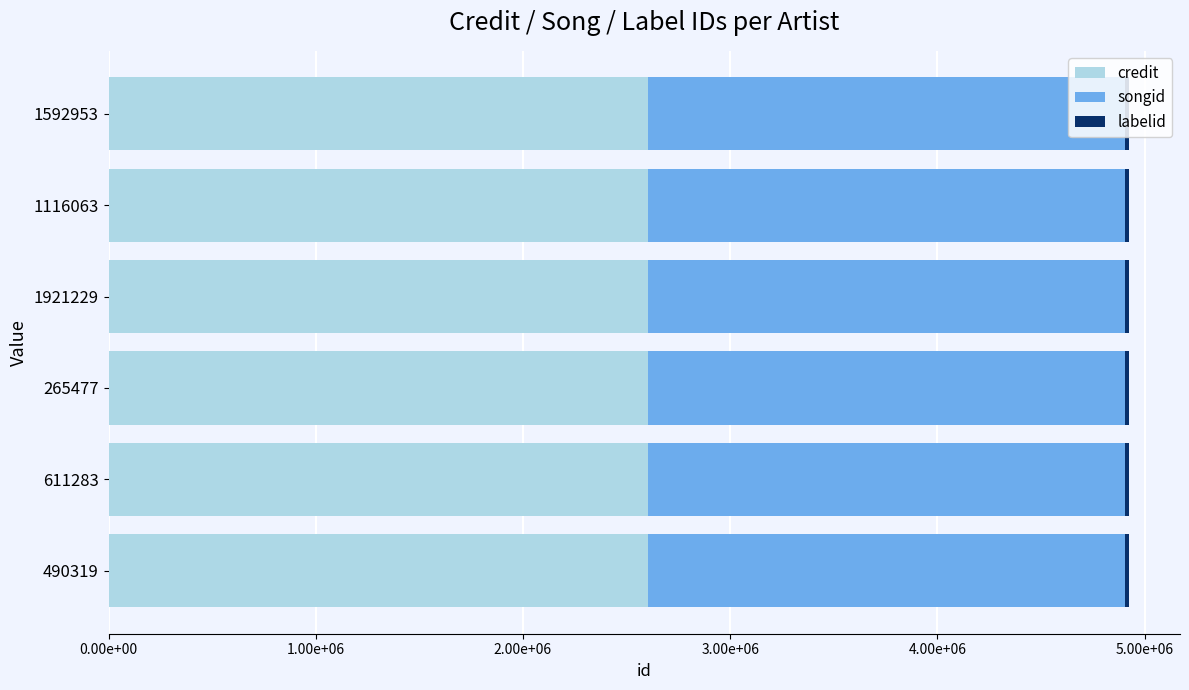

What are all the series names shown in the legend?

credit, songid, labelid